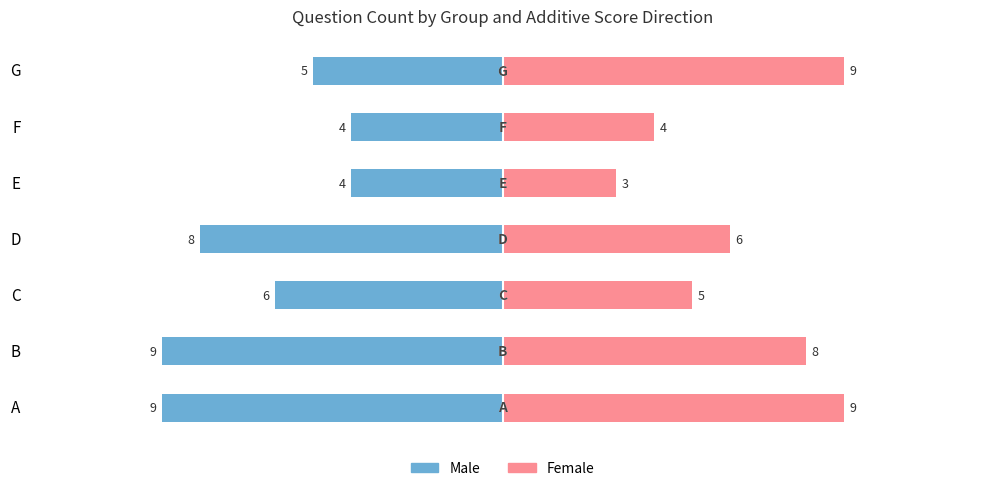

The value of Male at B is -12. True or false?

False